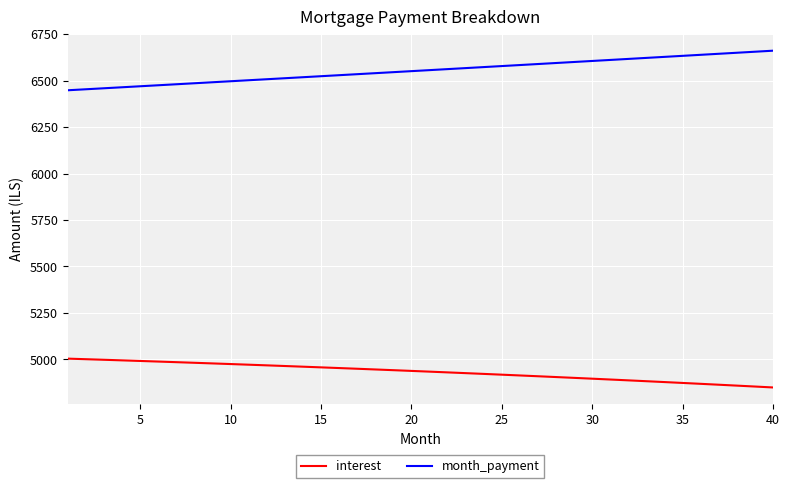

What is the difference between the maximum and minimum values in the interest series?

155.1